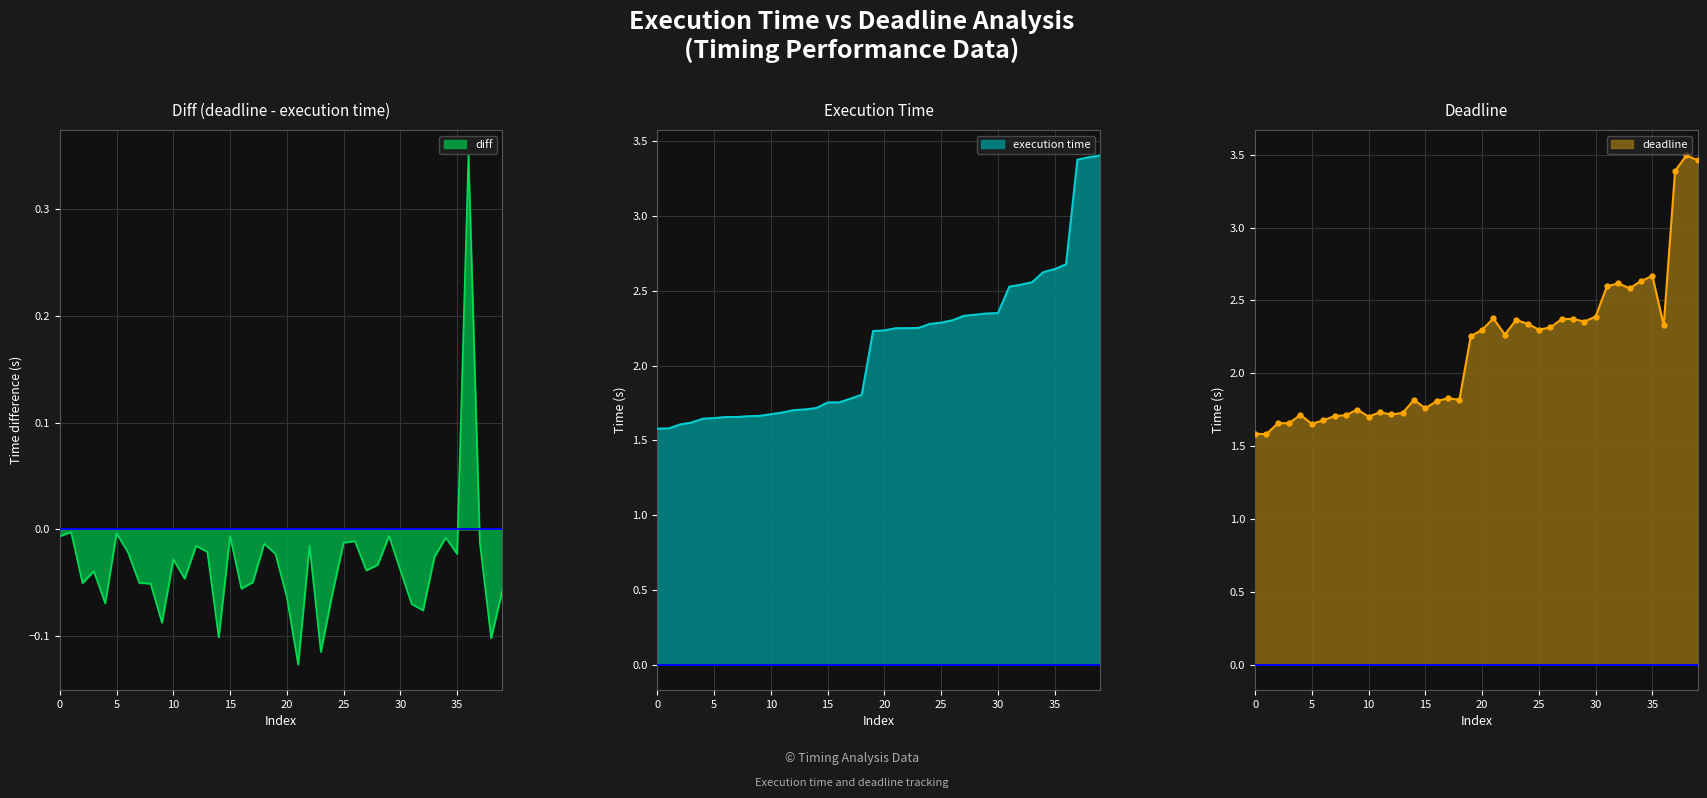

Count the execution time values in the range 1 to 2.

19